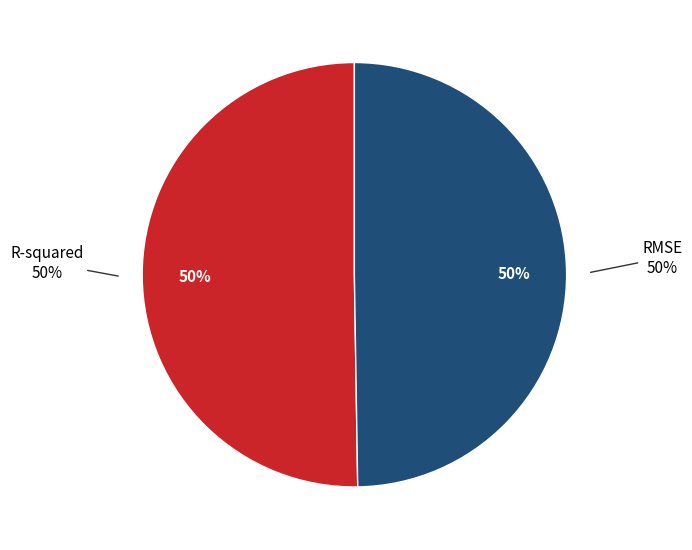

Rank the categories by value from highest to lowest.

R-squared, RMSE